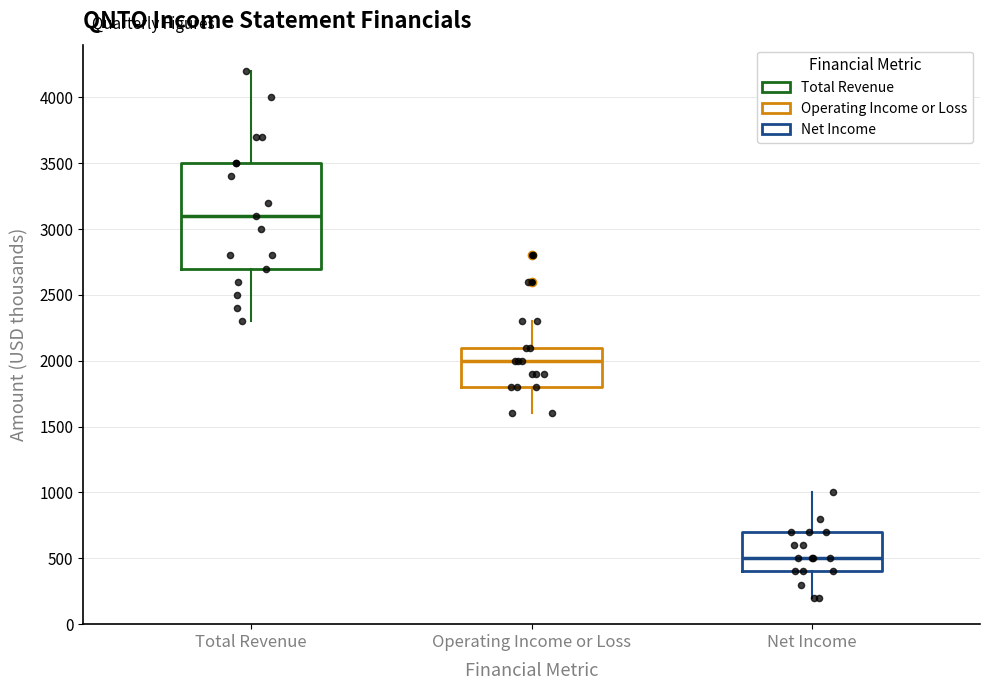

Reading left to right, transcribe this box plot: for each box, give where its median line is, the range the box spans, and where its two whiskers end, as read against the y-axis. The values are not printed on the chart, so give them approximately, as read against the axis.

Total Revenue: median 3100, box 2700 to 3500, whiskers 2300 to 4200
Operating Income or Loss: median 2000, box 1800 to 2100, whiskers 1600 to 2300
Net Income: median 500, box 400 to 700, whiskers 200 to 1000